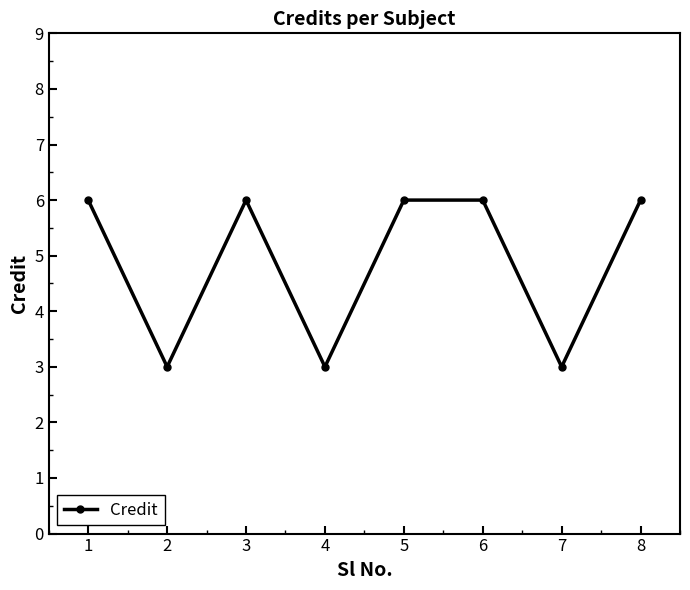

The chart shows a value of 10 at 6. True or false?

False